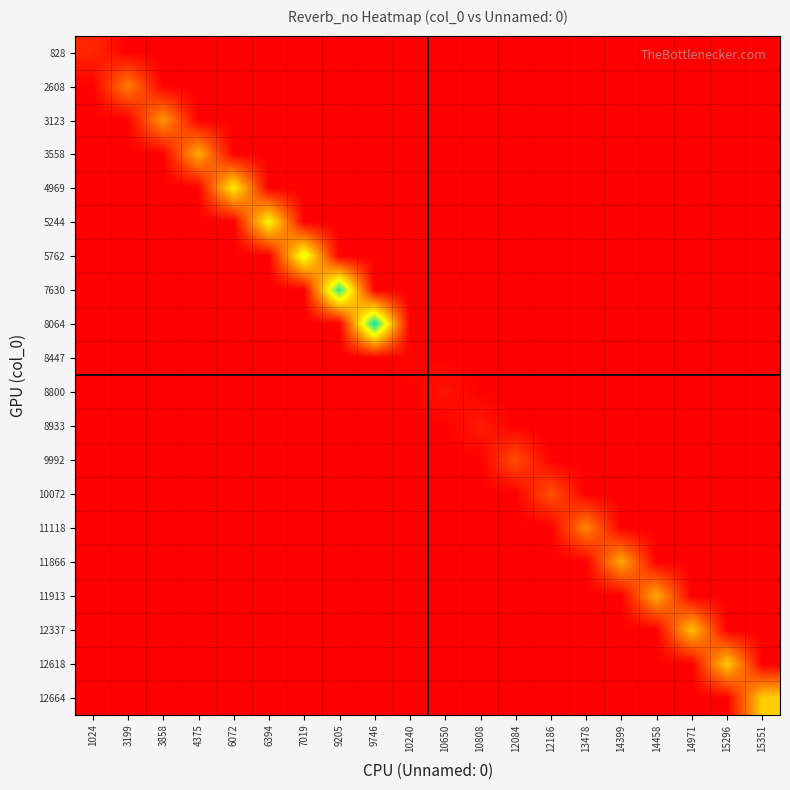

At which category is the sum across all series the highest?

9746